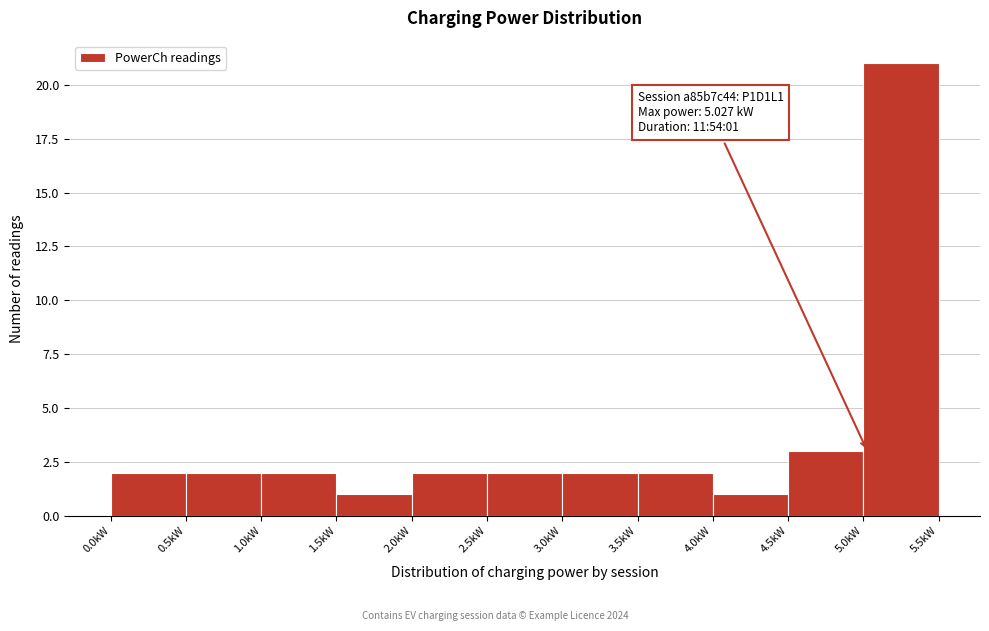

Which range on the x-axis has the tallest bar?

5.0 to 5.5